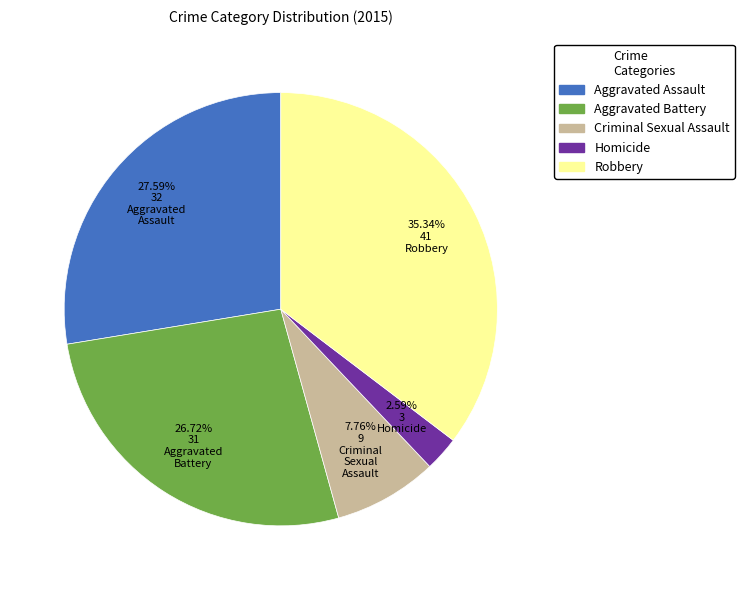

What is the ratio of the value at Aggravated Assault to the value at Homicide?

10.7